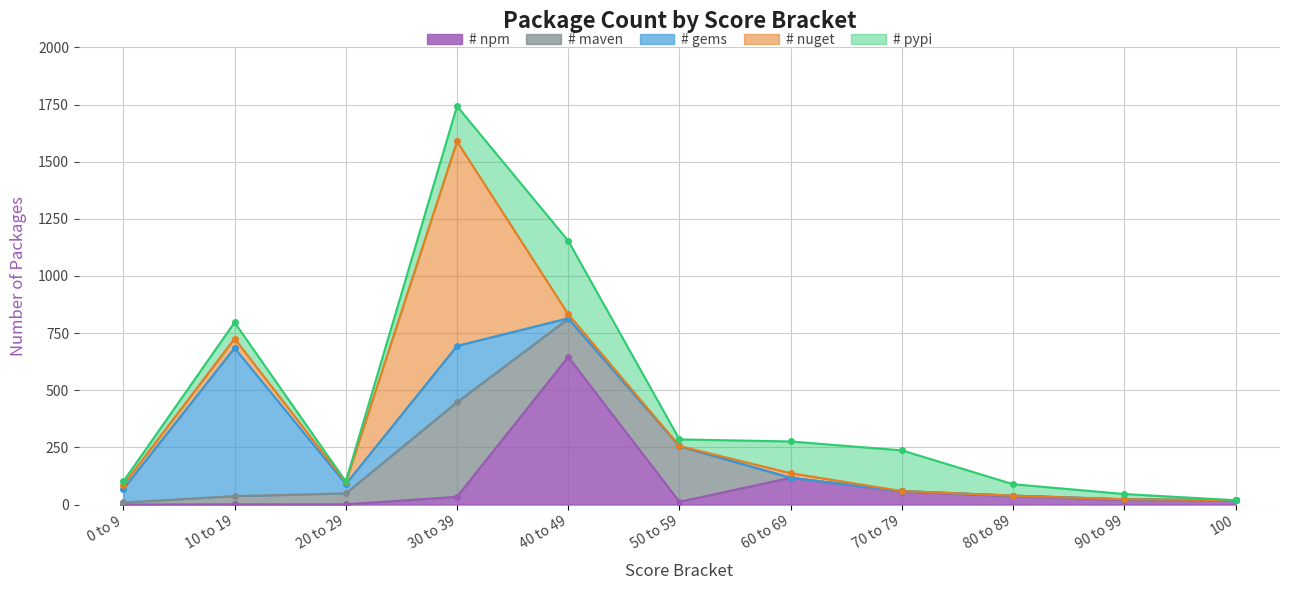

The value of # npm at 20 to 29 is 1. True or false?

False